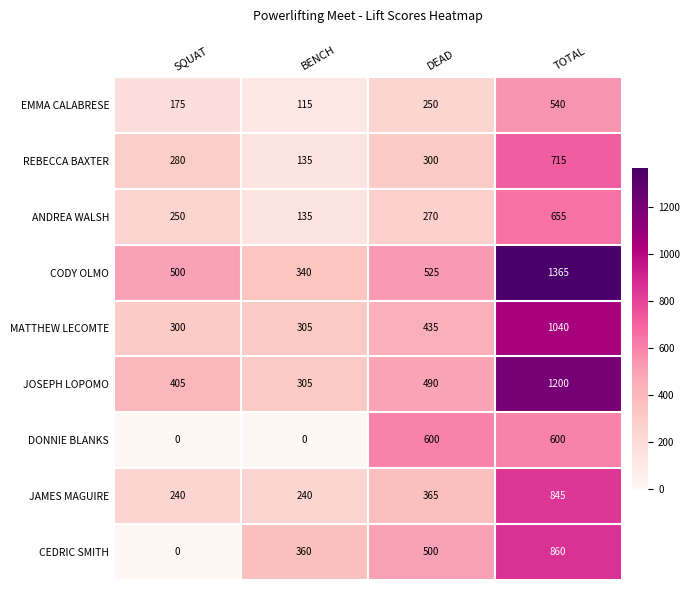

Between SQUAT and TOTAL, which series saw the biggest shift?

CODY OLMO